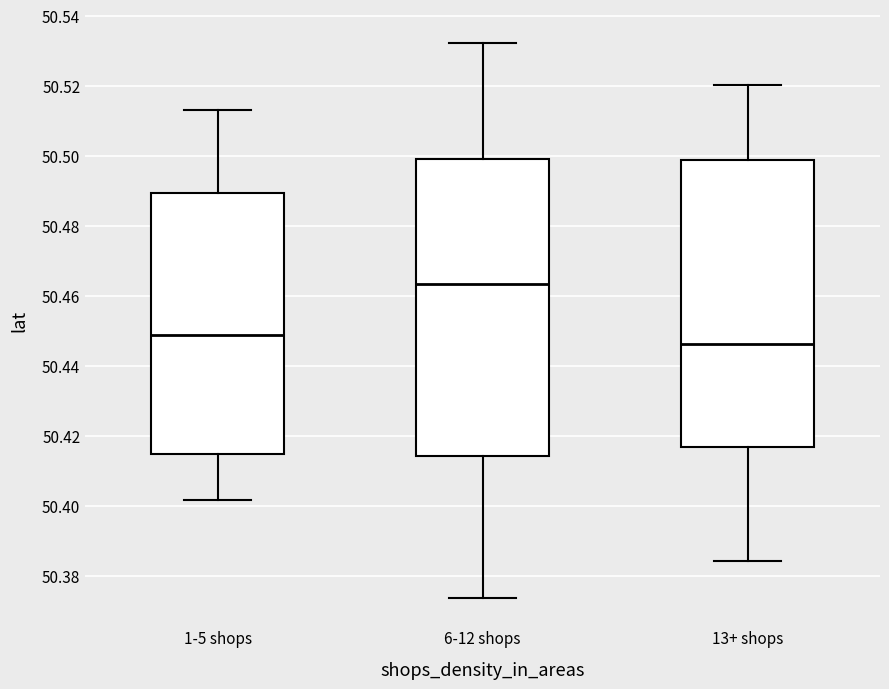

Which box's median line is the highest?

6-12 shops